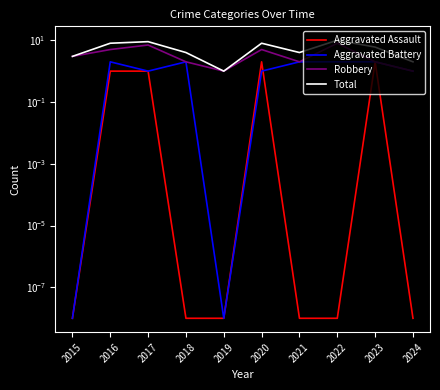

Reading right to left, extract all data points from this chart.

Aggravated Assault: 2024=0.0	2023=2.0	2022=0.0	2021=0.0	2020=2.0	2019=0.0	2018=0.0	2017=1.0	2016=1.0	2015=0.0
Aggravated Battery: 2024=1.0	2023=2.0	2022=2.0	2021=2.0	2020=1.0	2019=0.0	2018=2.0	2017=1.0	2016=2.0	2015=0.0
Robbery: 2024=1.0	2023=2.0	2022=8.0	2021=2.0	2020=5.0	2019=1.0	2018=2.0	2017=7.0	2016=5.0	2015=3.0
Total: 2024=2.0	2023=6.0	2022=10.0	2021=4.0	2020=8.0	2019=1.0	2018=4.0	2017=9.0	2016=8.0	2015=3.0